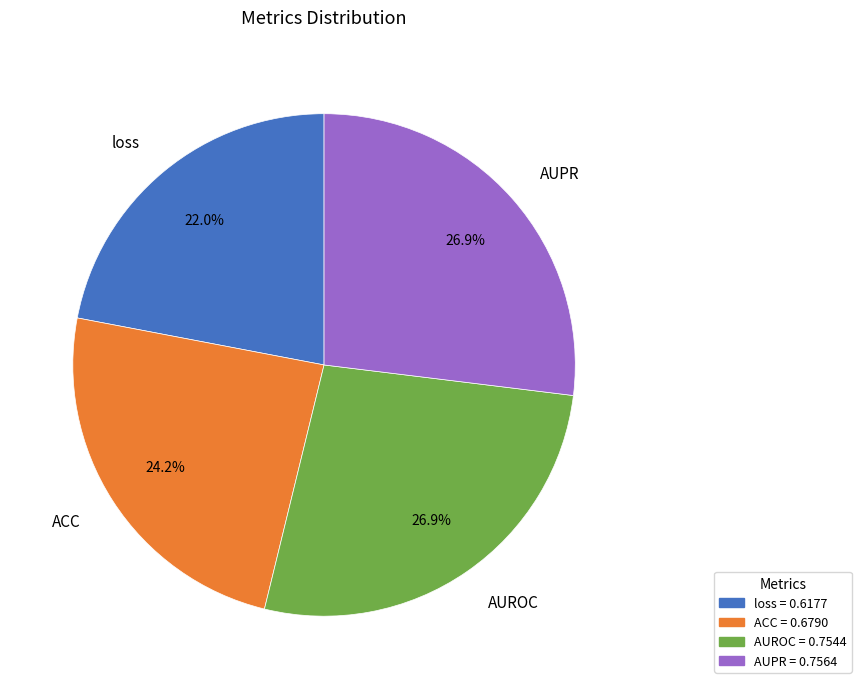

True or false: AUROC accounts for 27% of the total.

True